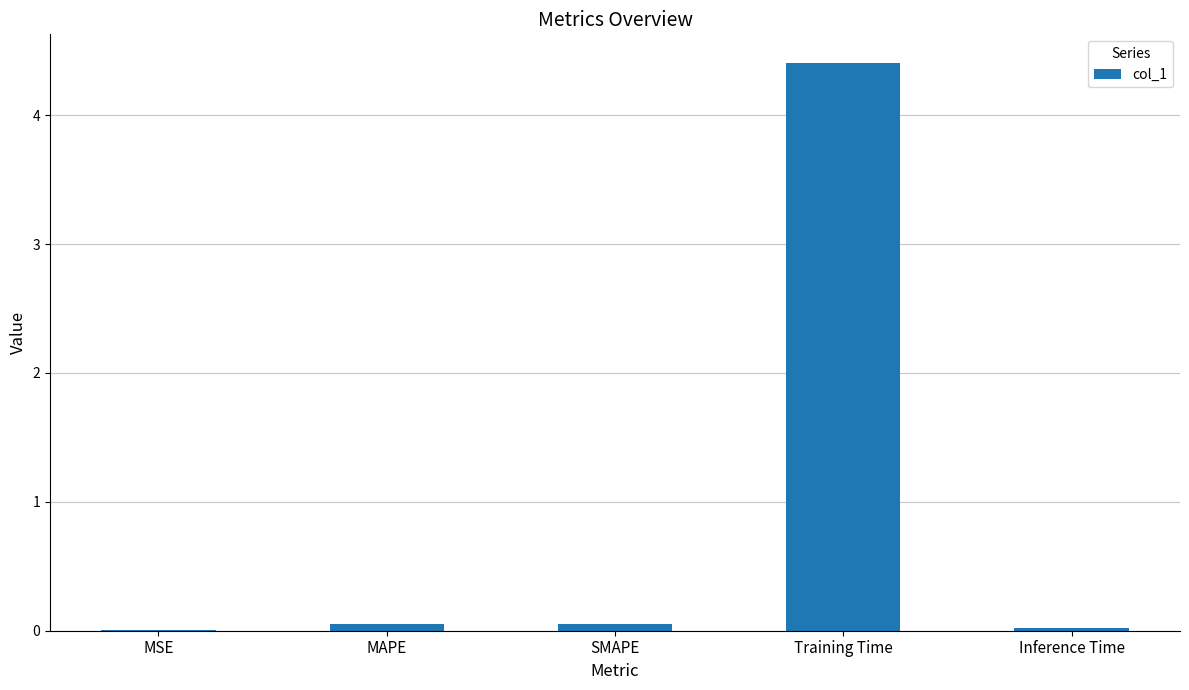

Which has a higher value, Training Time or Inference Time?

Training Time